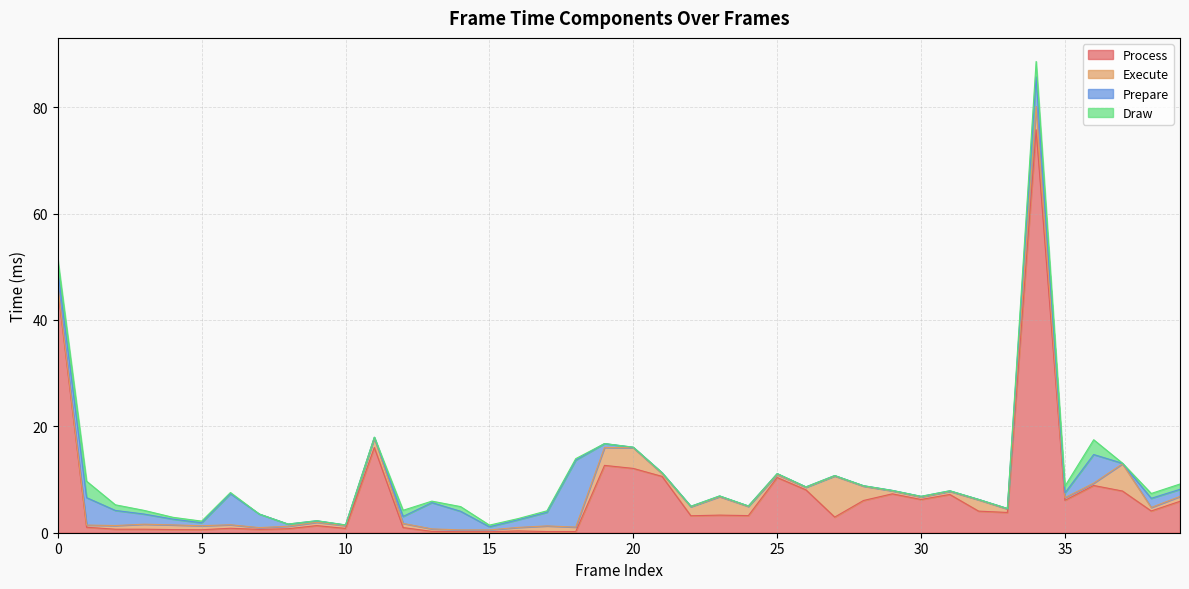

The Execute series shows 1.0 at 21. True or false?

False